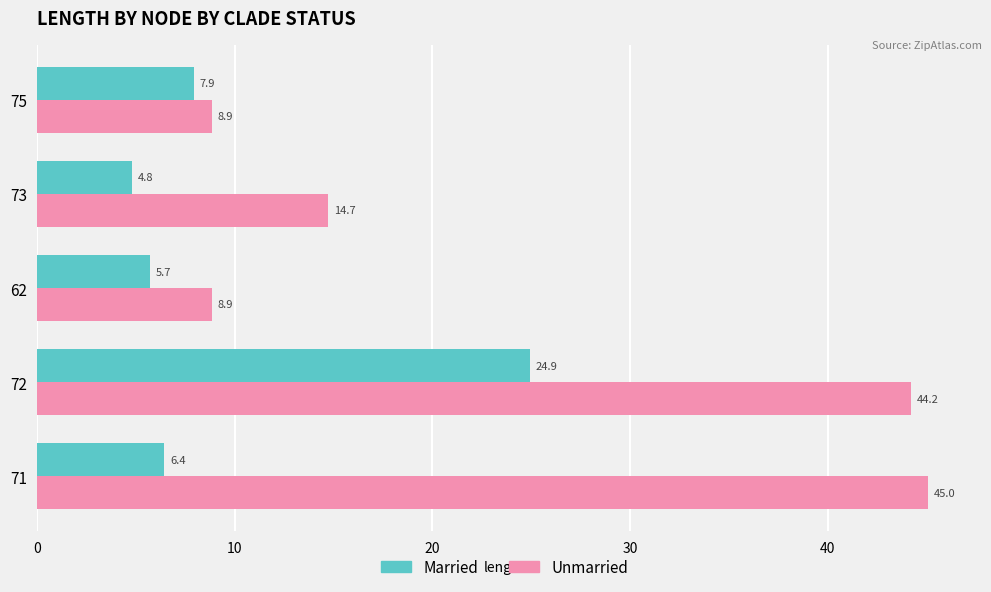

What is the sum of all Unmarried values?

121.7